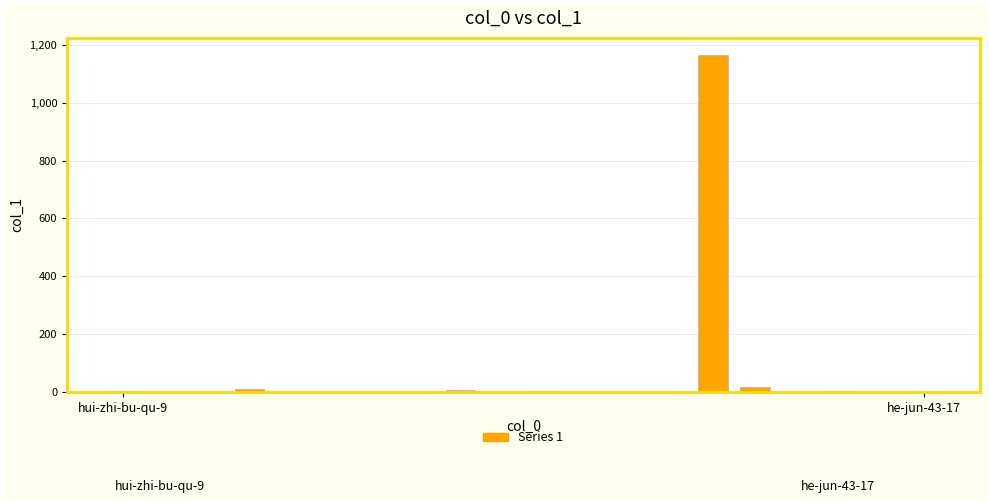

What is the maximum value shown in the chart?

1166